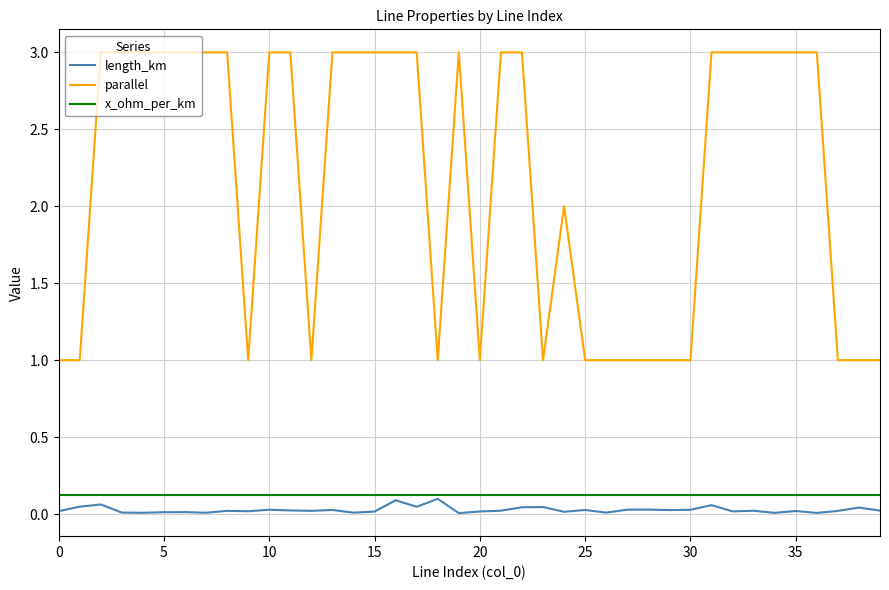

What is the maximum value for parallel?

3.0